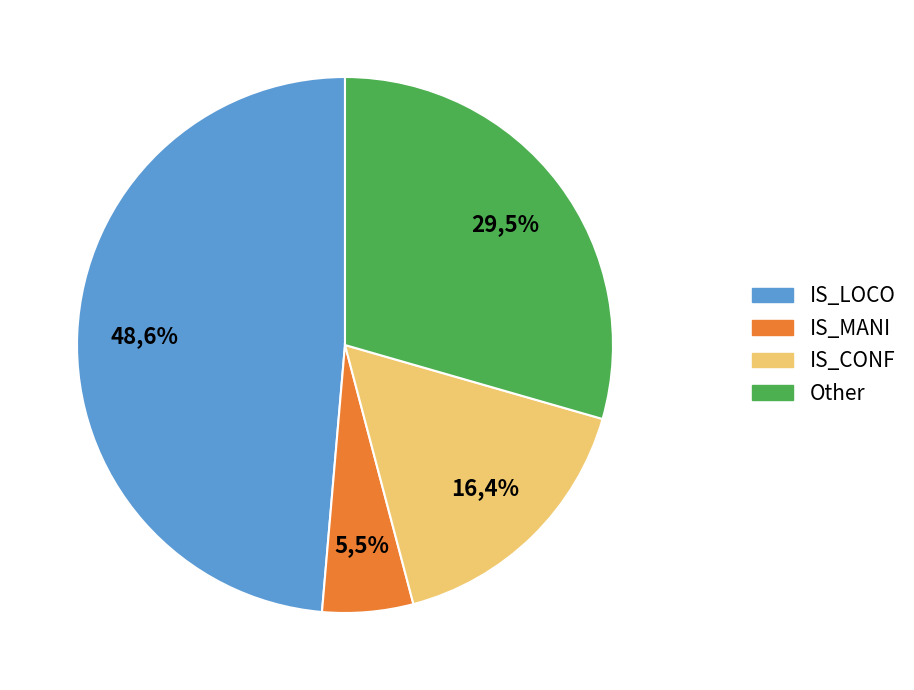

Count the number of slices in the pie.

6